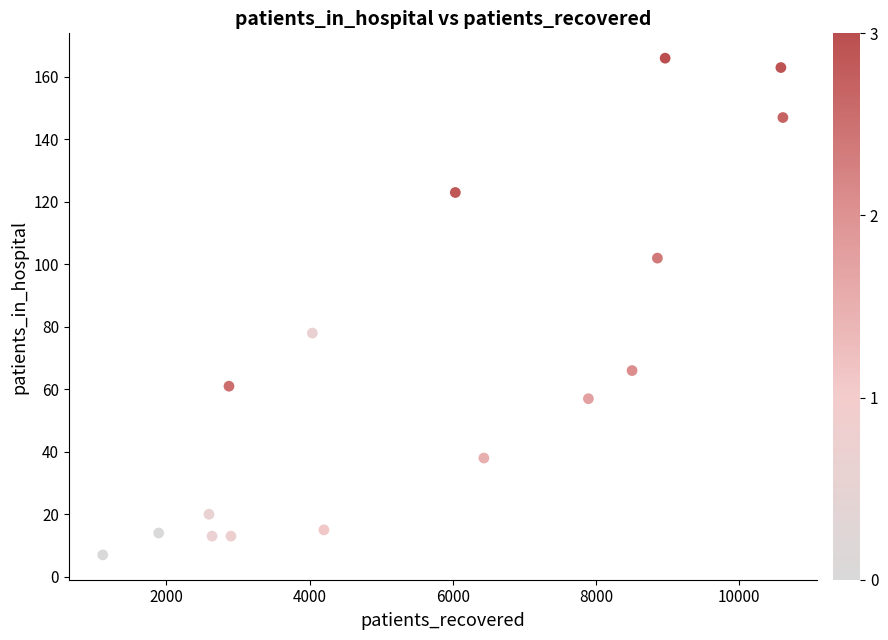

What is the range of X values (max minus min)?

9501